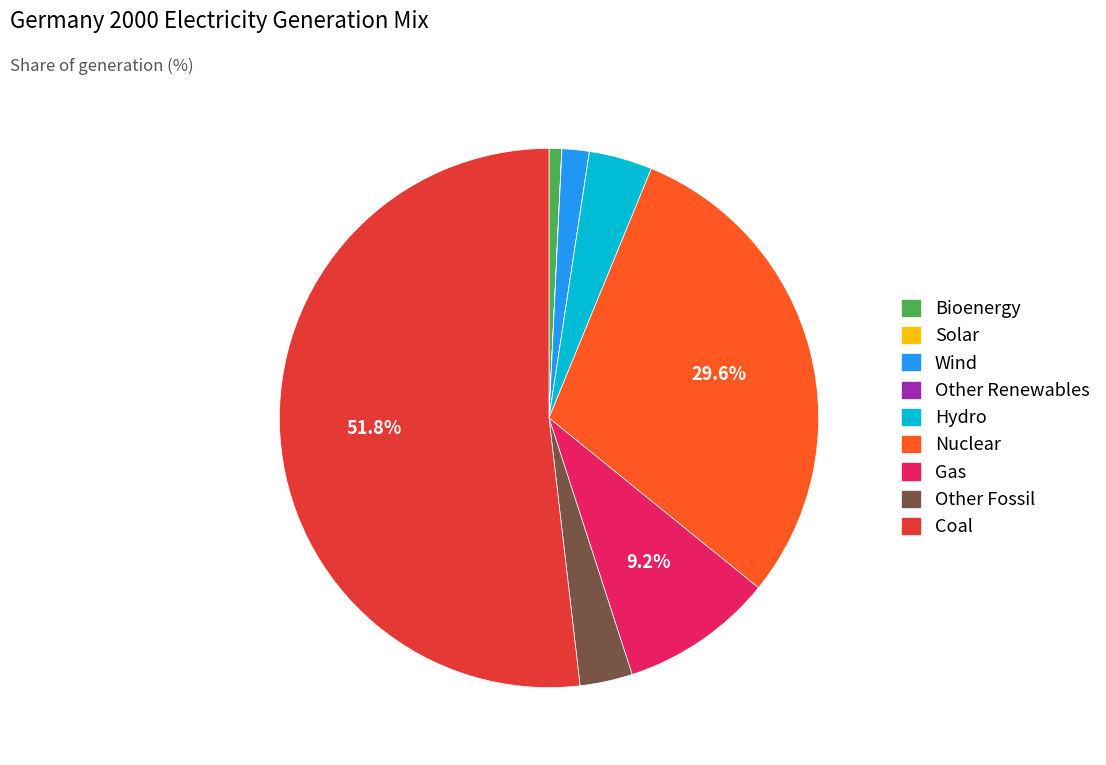

Is it true that Wind is 2% of the pie?

True